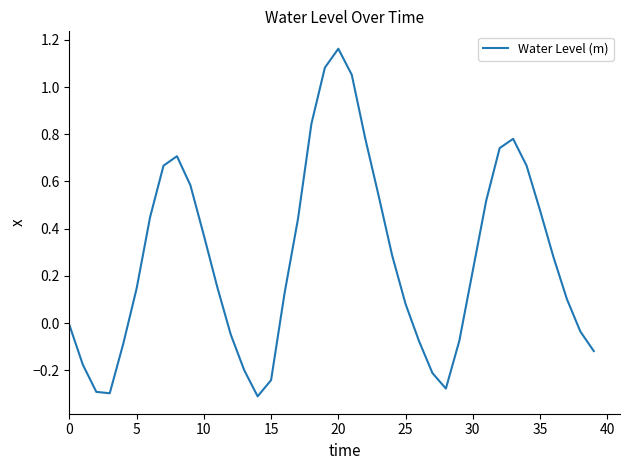

What is the difference between the maximum and minimum values?

1.5